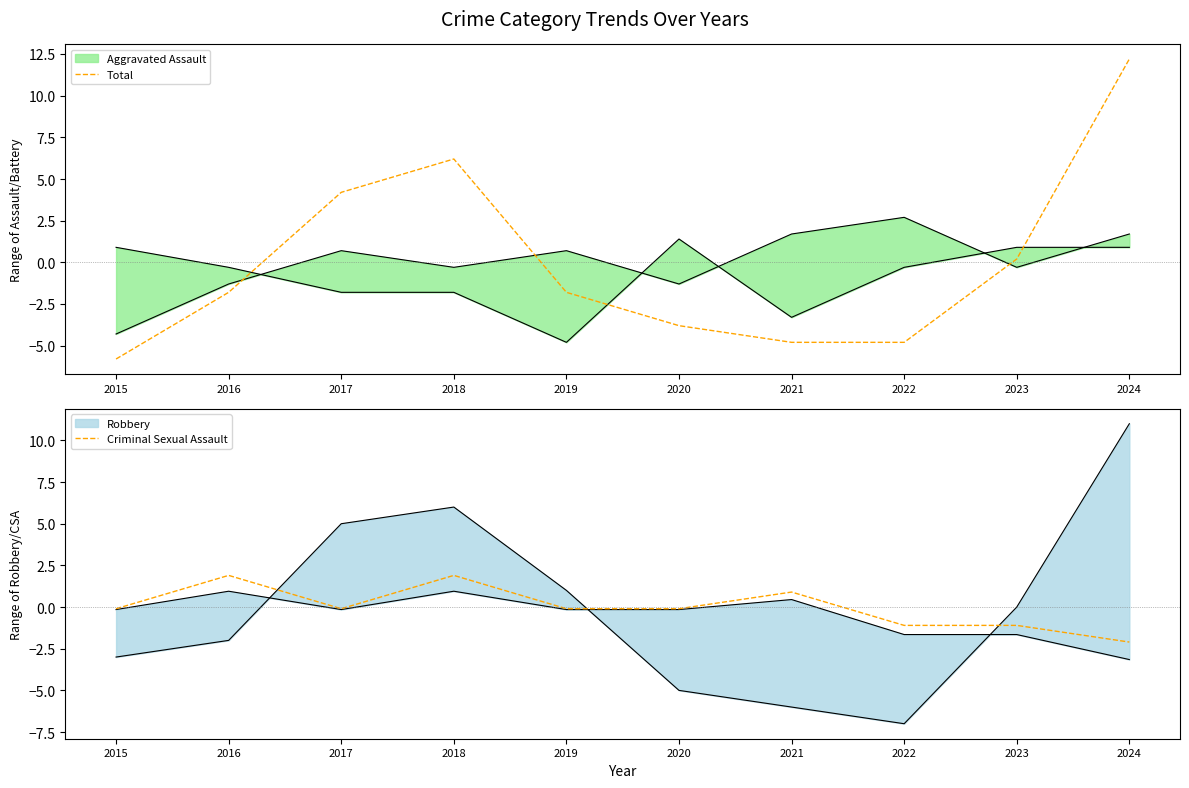

How many data points does each series have?

10